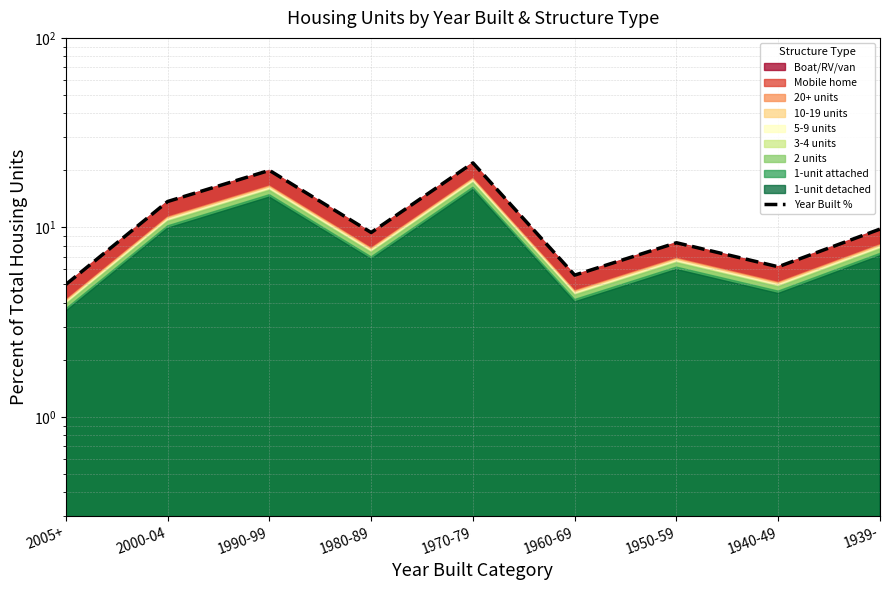

The value at 1980-89 is 13.9. True or false?

False